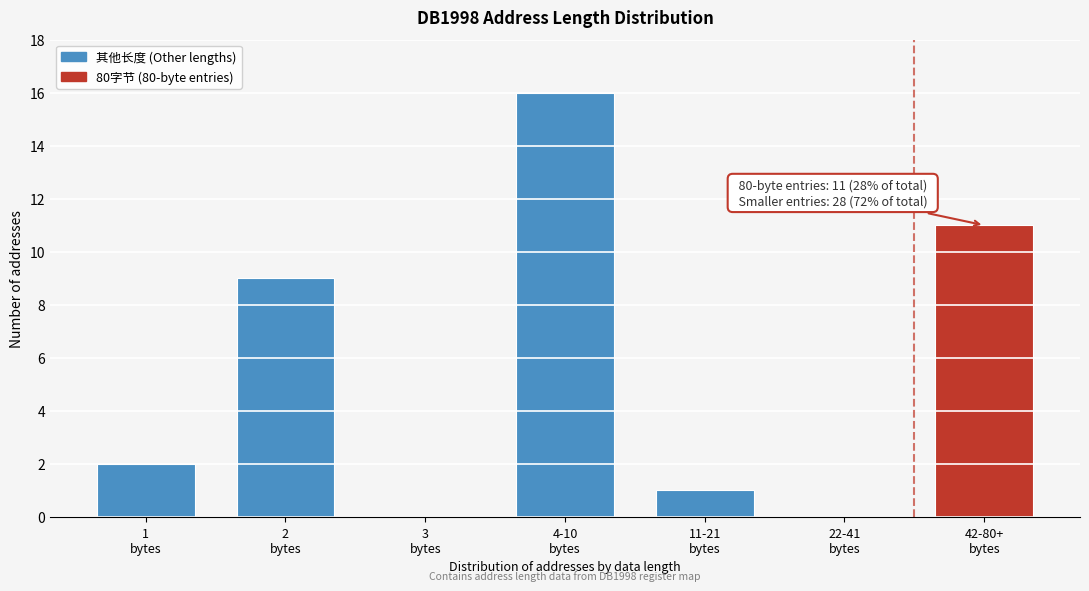

What is the sum of all values?

39